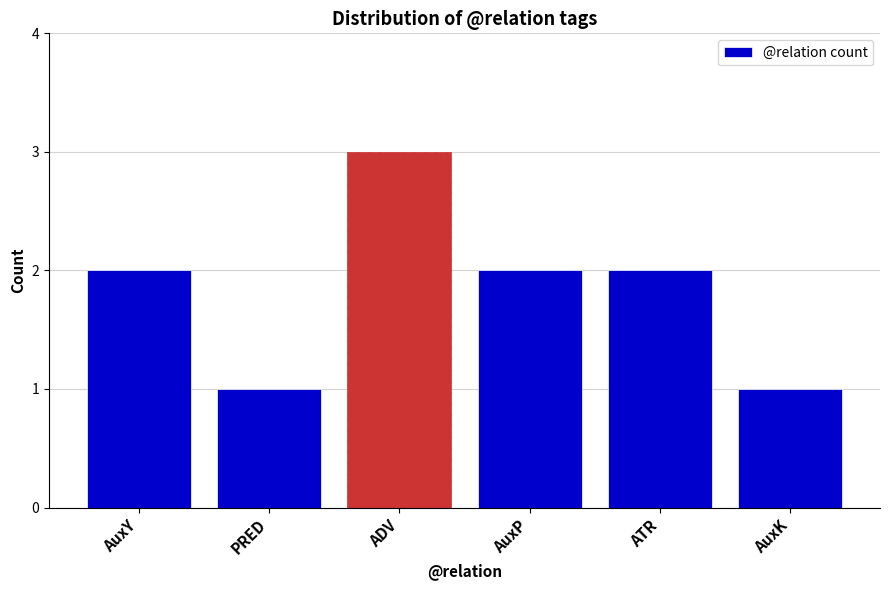

Reading right to left, what are all the values shown in this chart?

AuxK=1	ATR=2	AuxP=2	ADV=3	PRED=1	AuxY=2